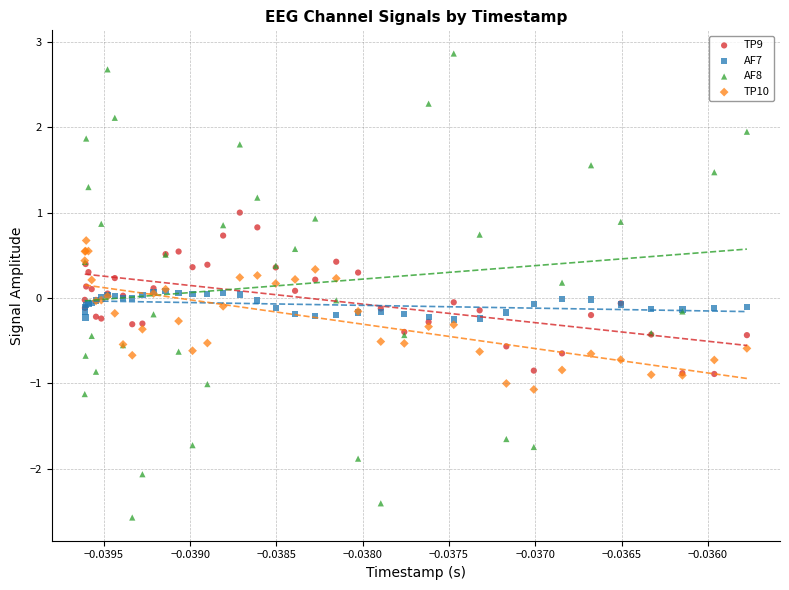

Which series reaches the minimum Y coordinate?

AF8